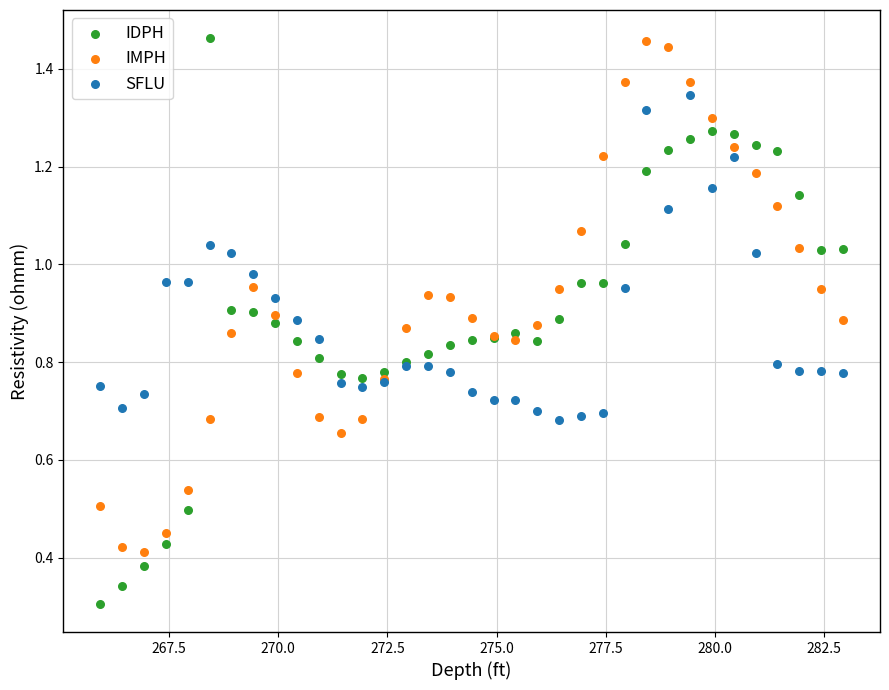

Which series reaches the minimum Y coordinate?

IDPH